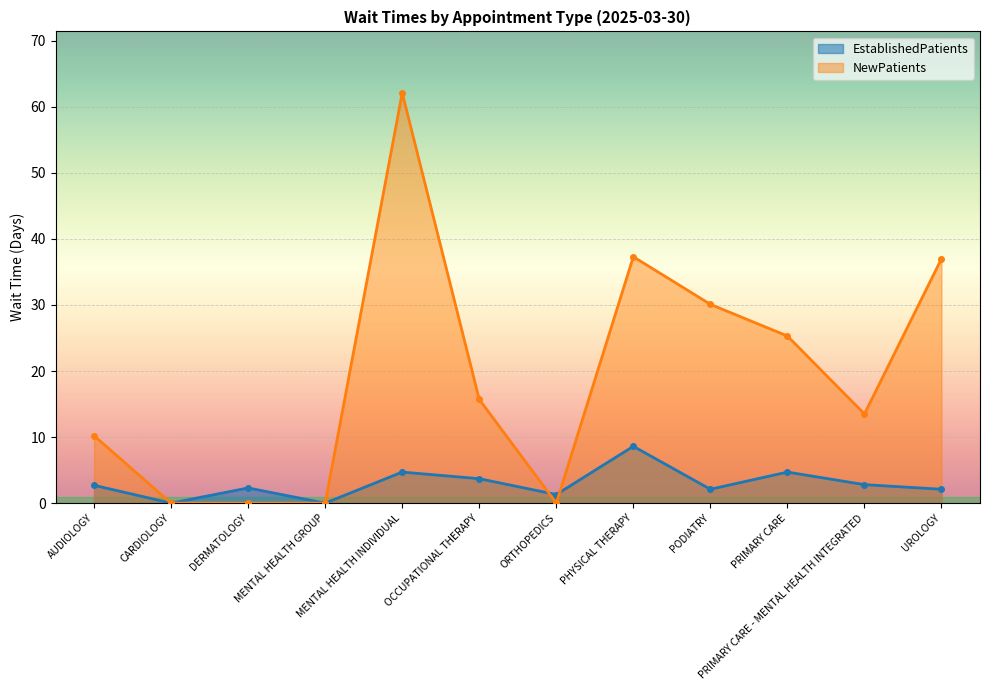

Is it true that NewPatients equals 0.0 at MENTAL HEALTH GROUP?

True